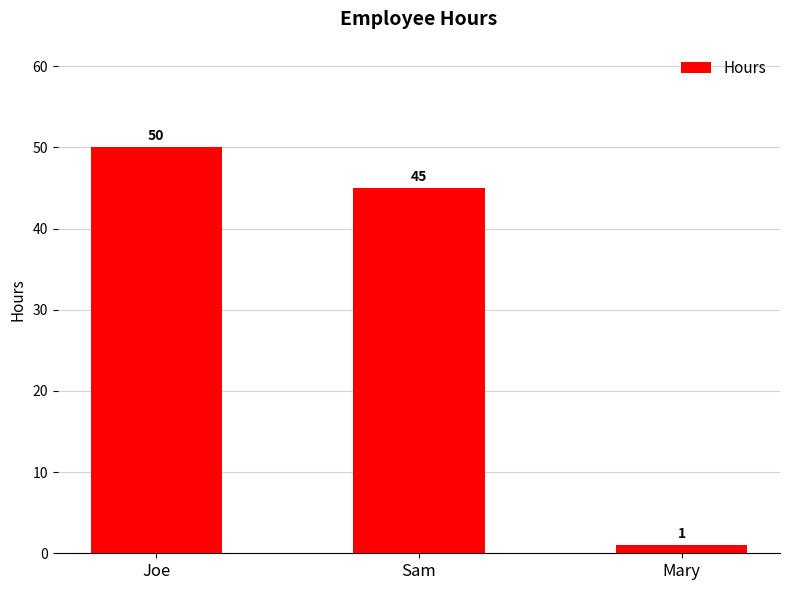

List the labels in order of value, smallest first.

Mary, Sam, Joe